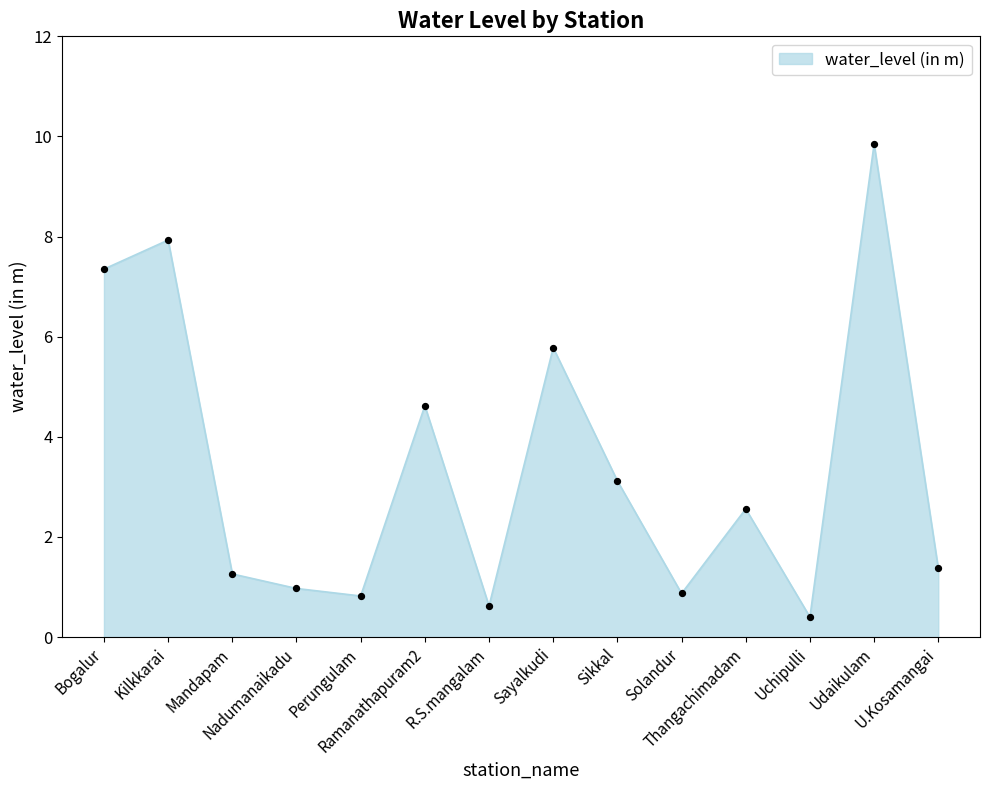

Between Sikkal and Udaikulam, which is larger?

Udaikulam